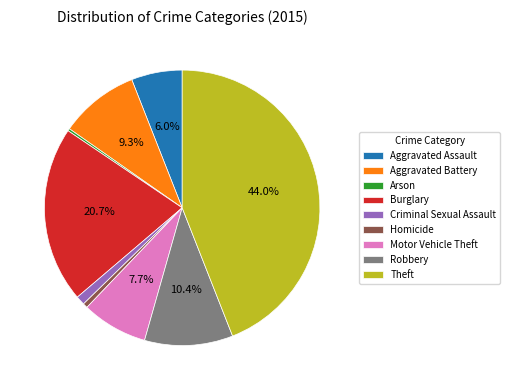

True or false: Aggravated Assault accounts for 18% of the total.

False